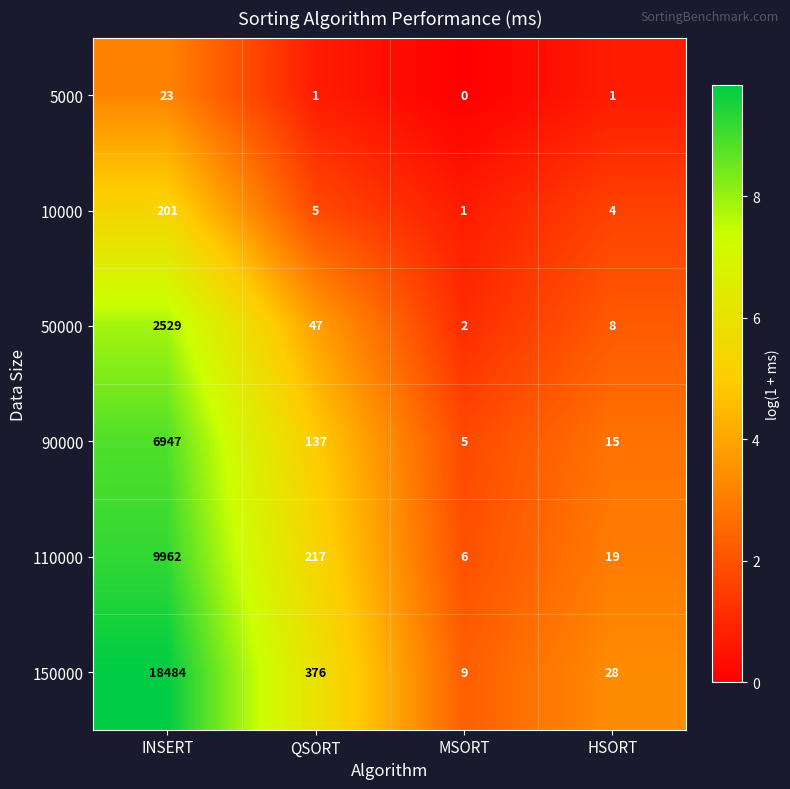

Which category has the lowest value in the 50000 series?

MSORT